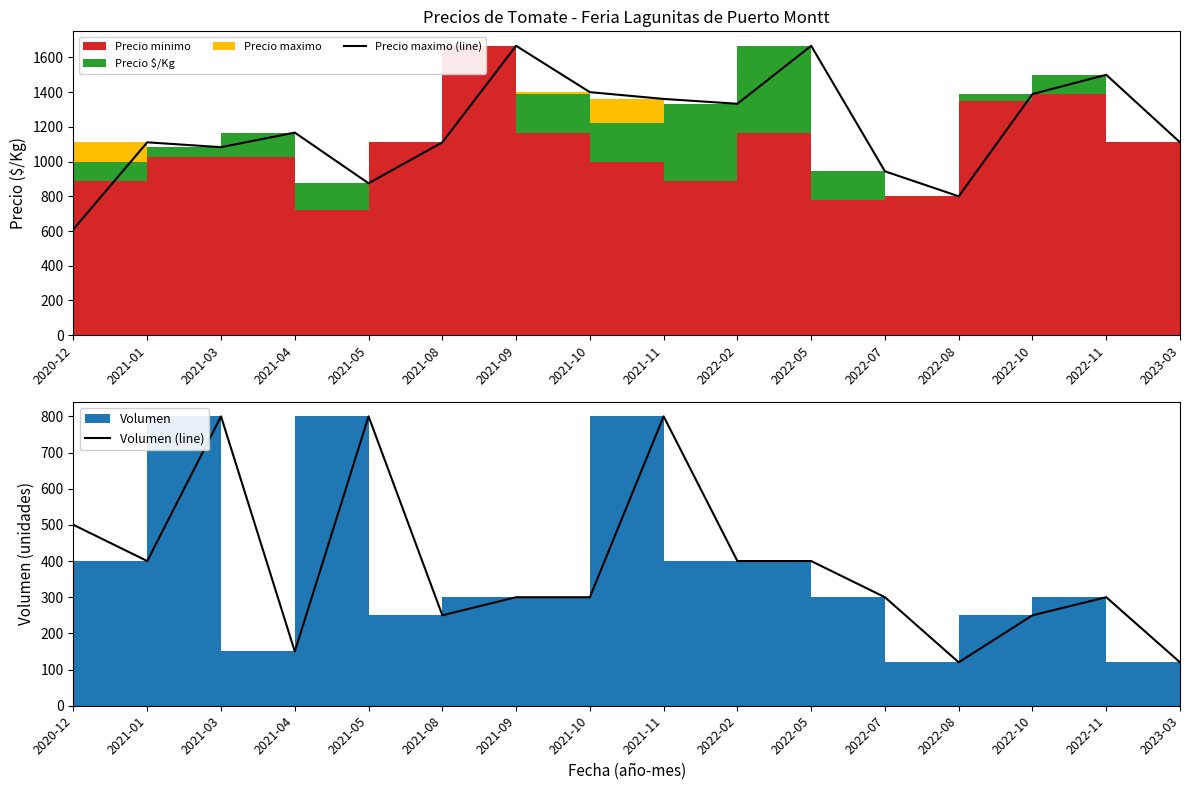

At which category is the sum across all series the highest?

2021-11